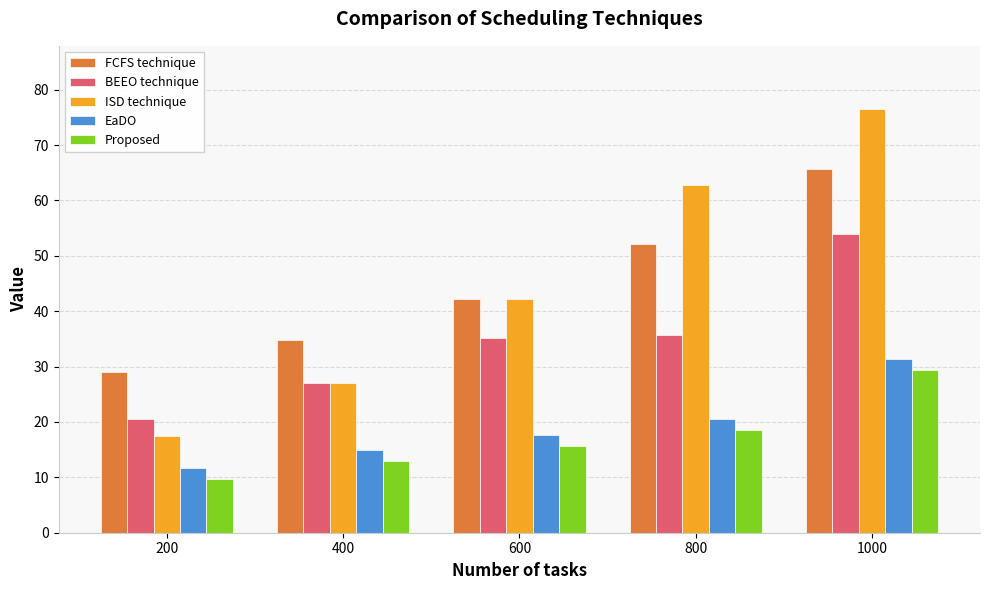

What is the sum of the FCFS technique values at 400 and 800?

87.0